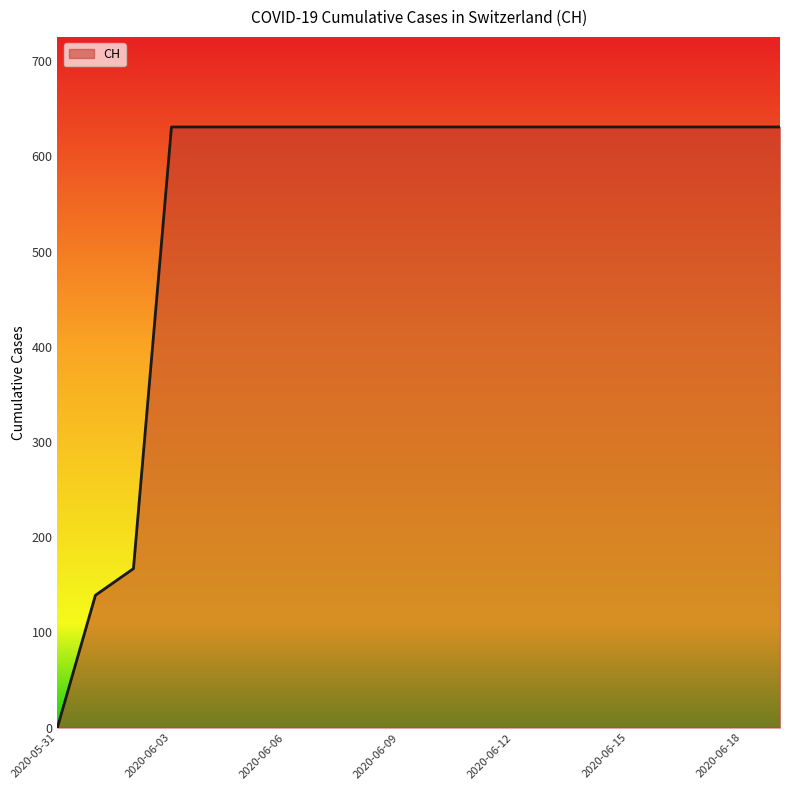

What is the average value?

552